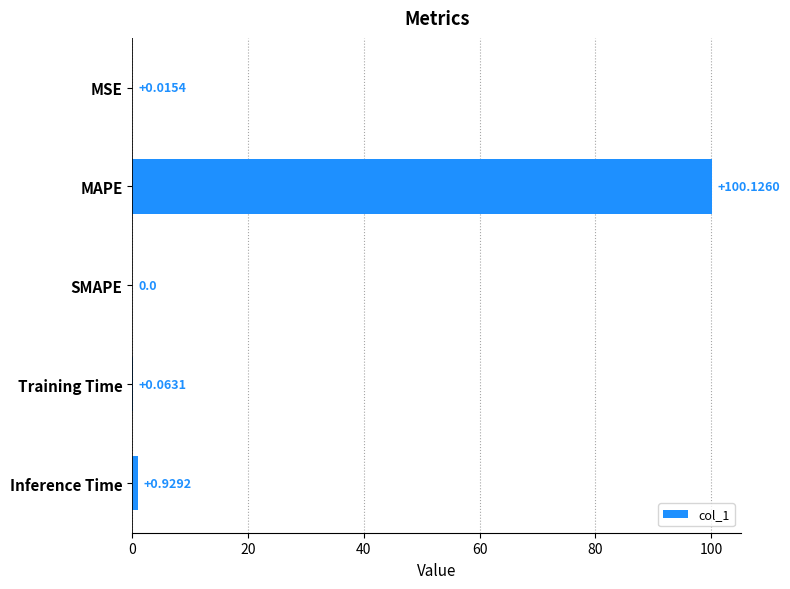

Between MAPE and MSE, which is larger?

MAPE